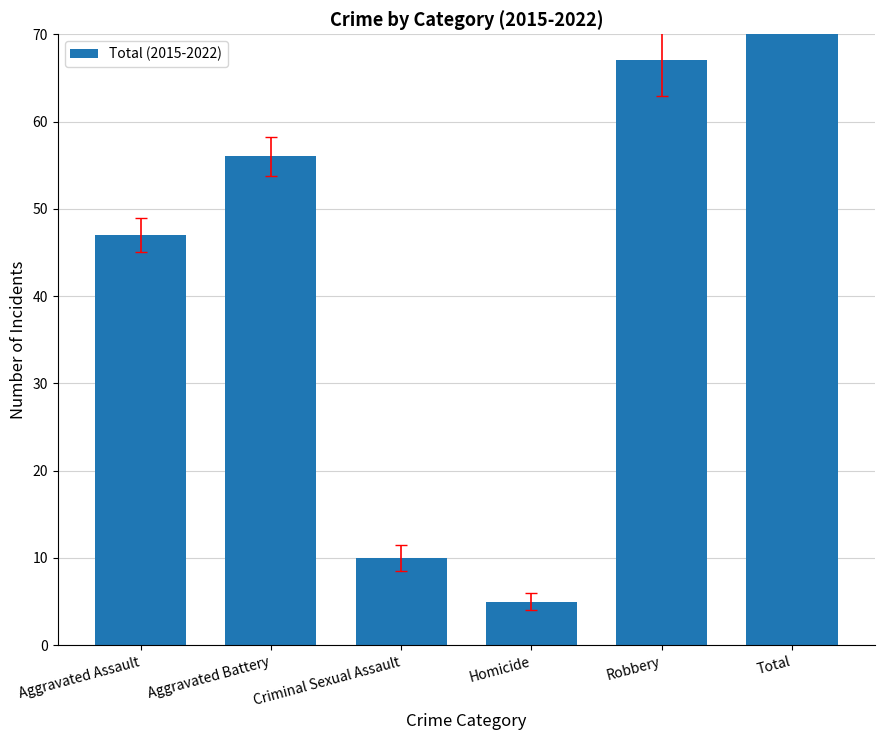

Reading right to left, transcribe all the data shown in this chart.

185	67	5	10	56	47